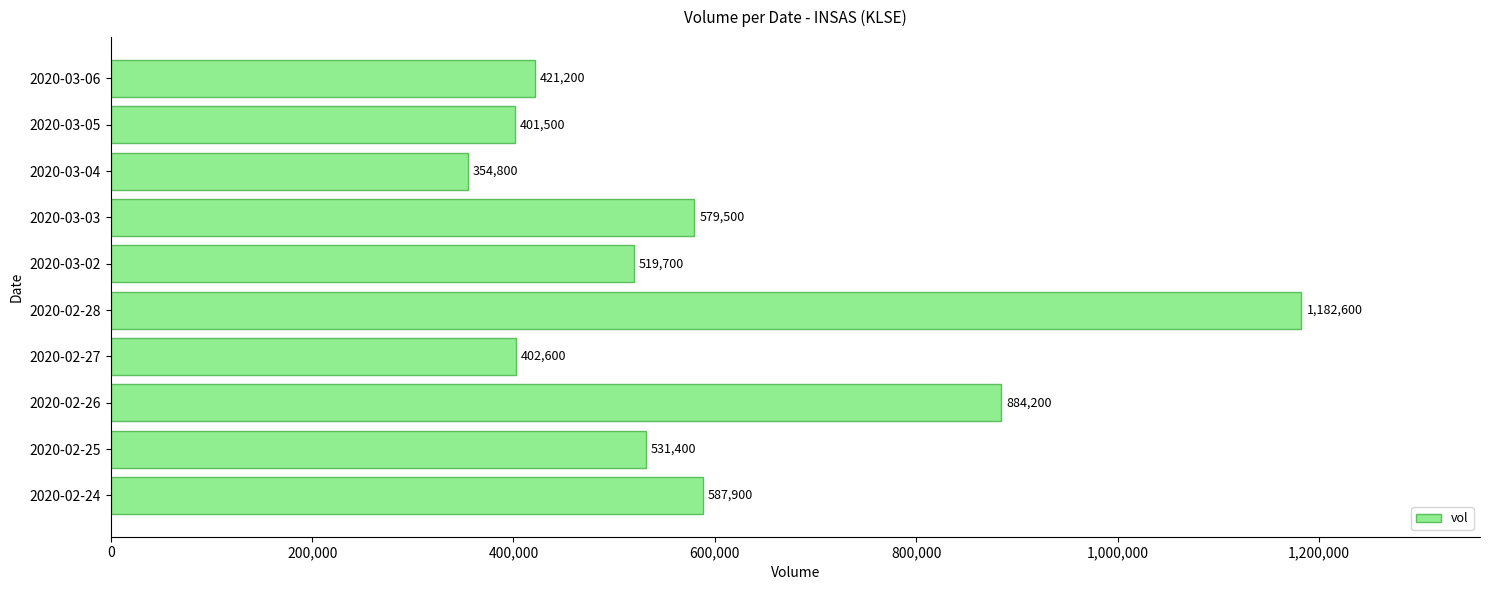

The value at 2020-03-06 is 250780. True or false?

False